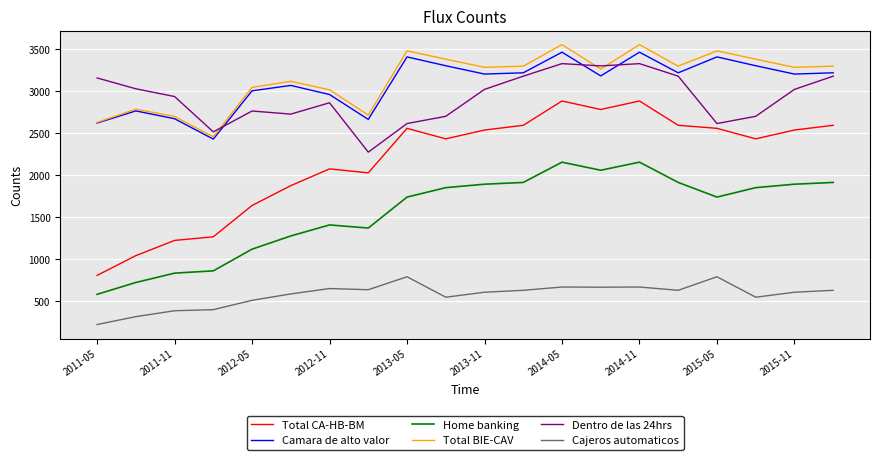

Which series has the largest total across all categories?

Total BIE-CAV